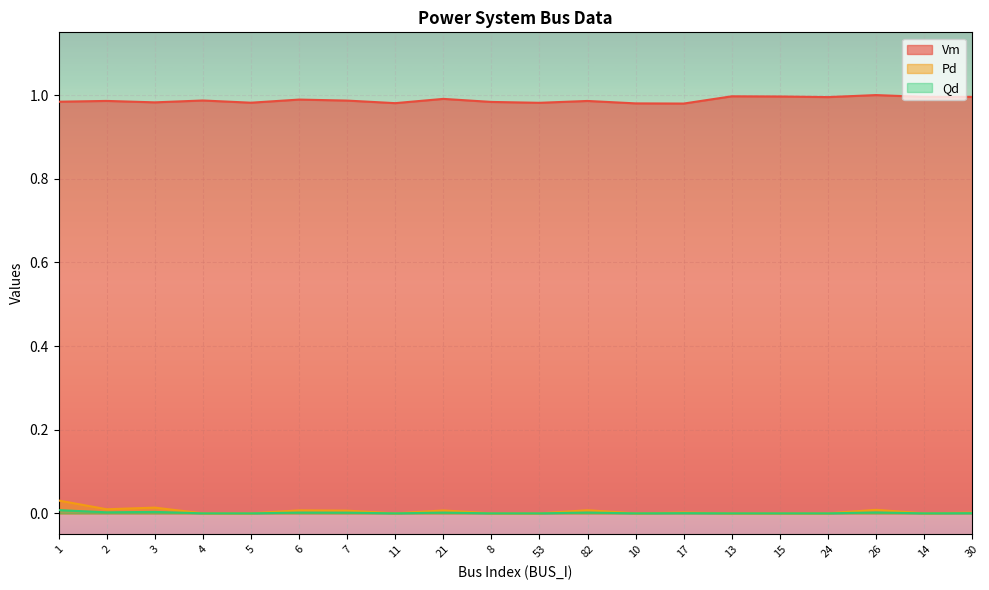

List the labels in order of Qd value, smallest first.

4, 5, 11, 8, 53, 10, 13, 15, 24, 14, 30, 17, 7, 21, 6, 82, 26, 2, 3, 1